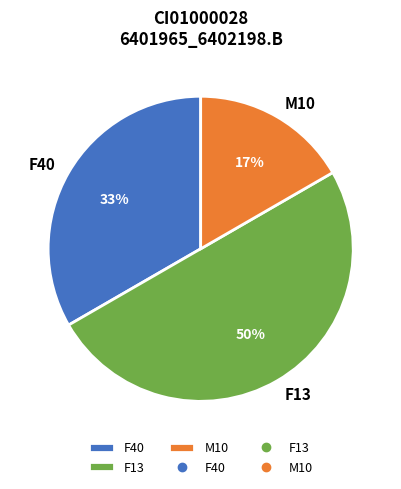

Does M10 represent more than half of the total?

No